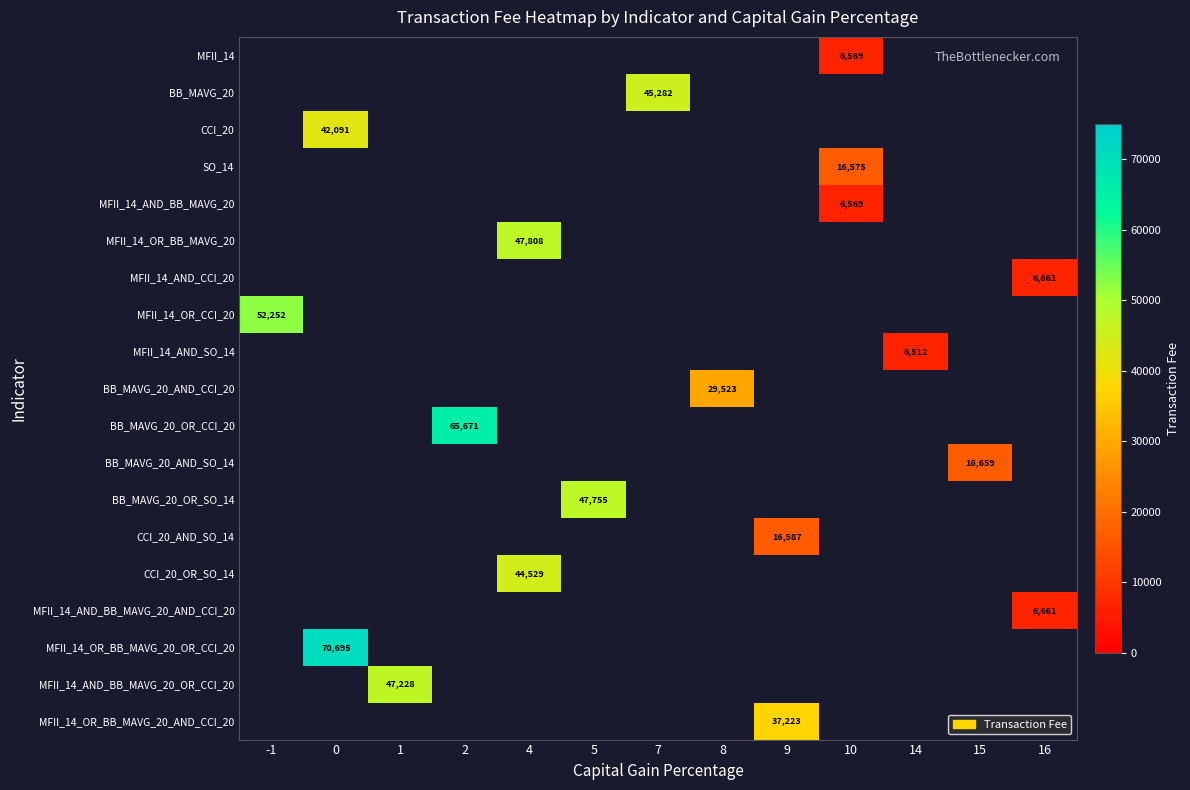

How many categories are shown in the chart?

13